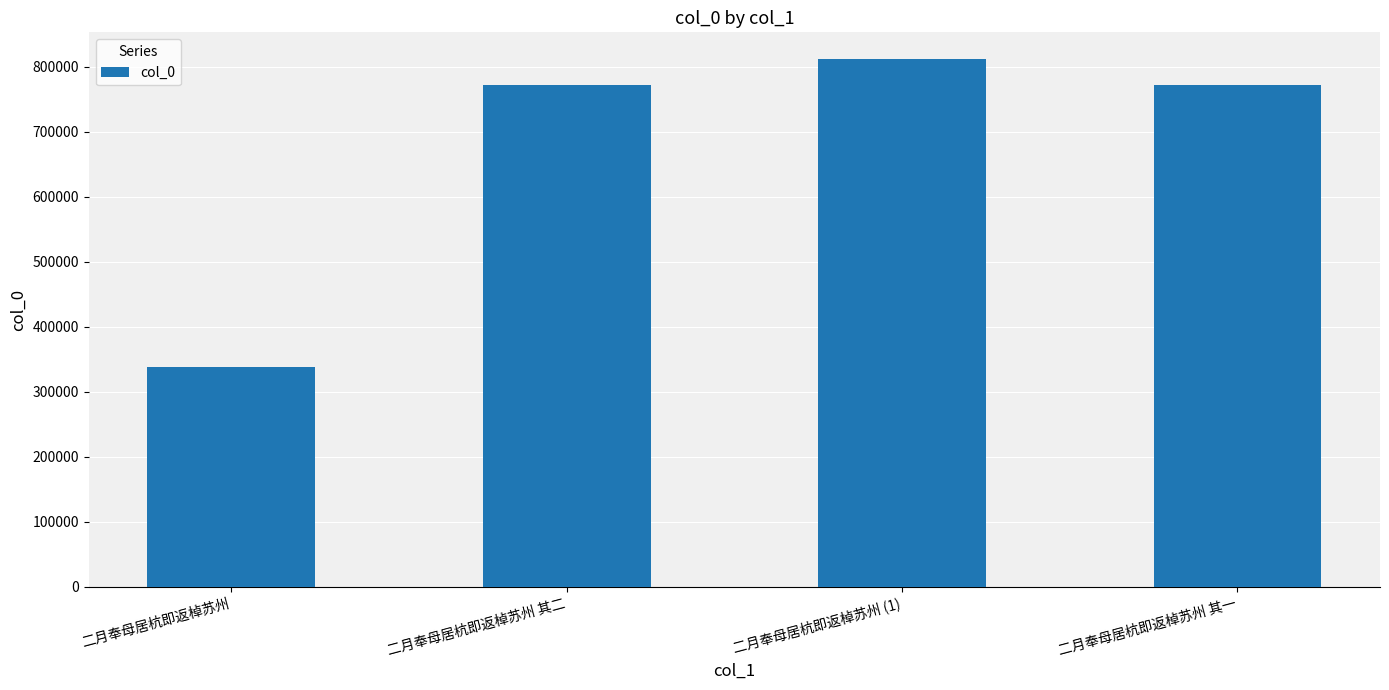

What is the change in value from 二月奉母居杭即返棹苏州 to 二月奉母居杭即返棹苏州 其二?

+433298